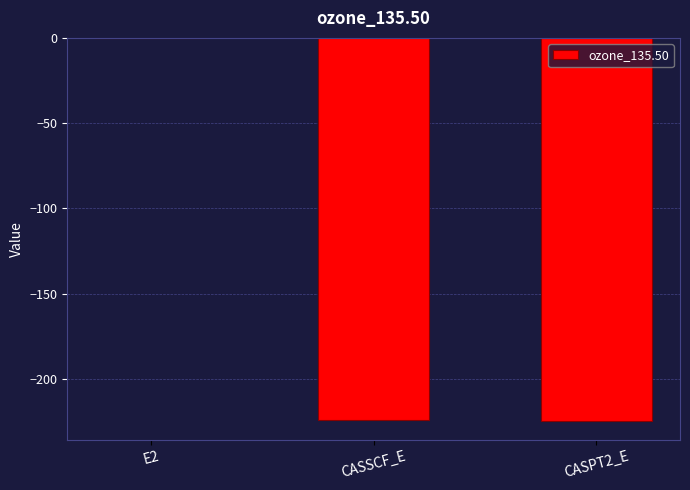

Which category has the highest value across all series?

E2